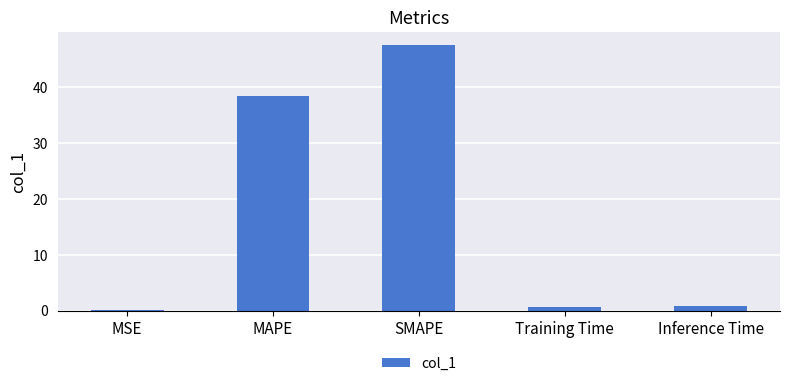

What is the approximate value at MAPE?

38.4